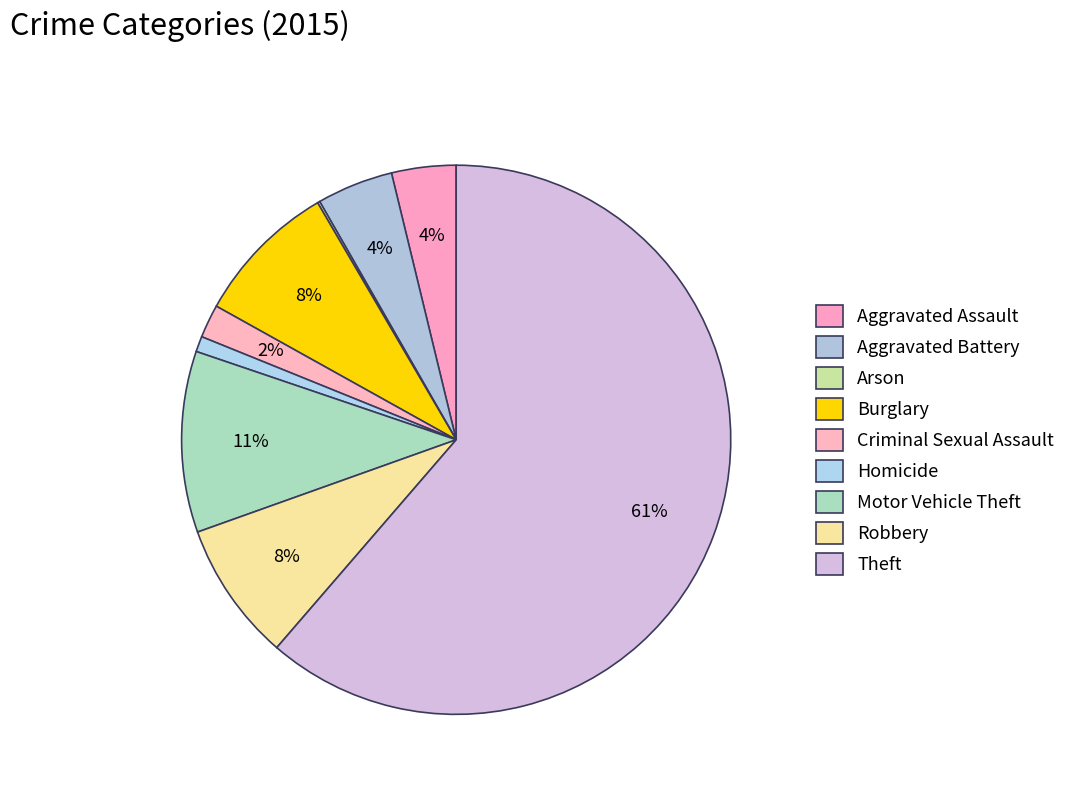

Rank the categories by value from lowest to highest.

Arson, Homicide, Criminal Sexual Assault, Aggravated Assault, Aggravated Battery, Robbery, Burglary, Motor Vehicle Theft, Theft